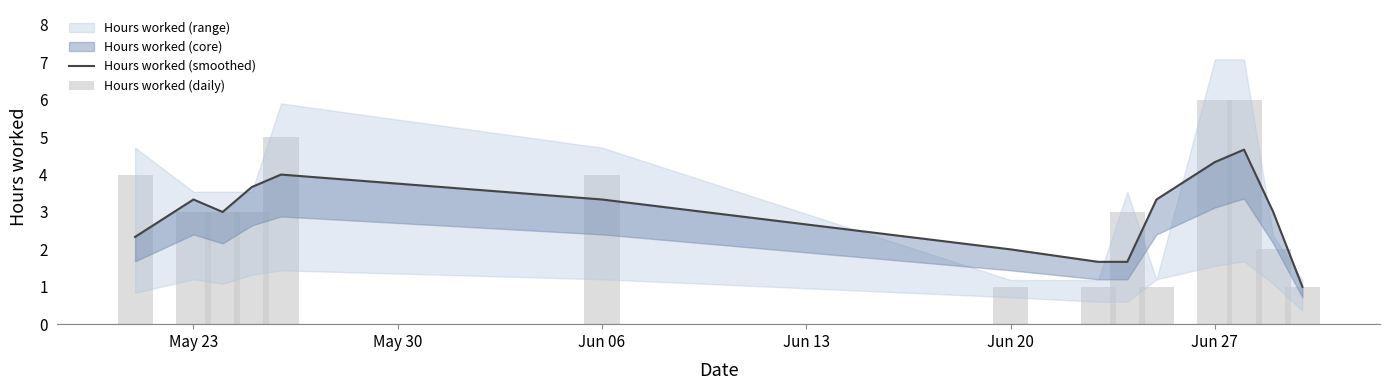

What is the lowest value of the Hours worked (smoothed) series?

1.0